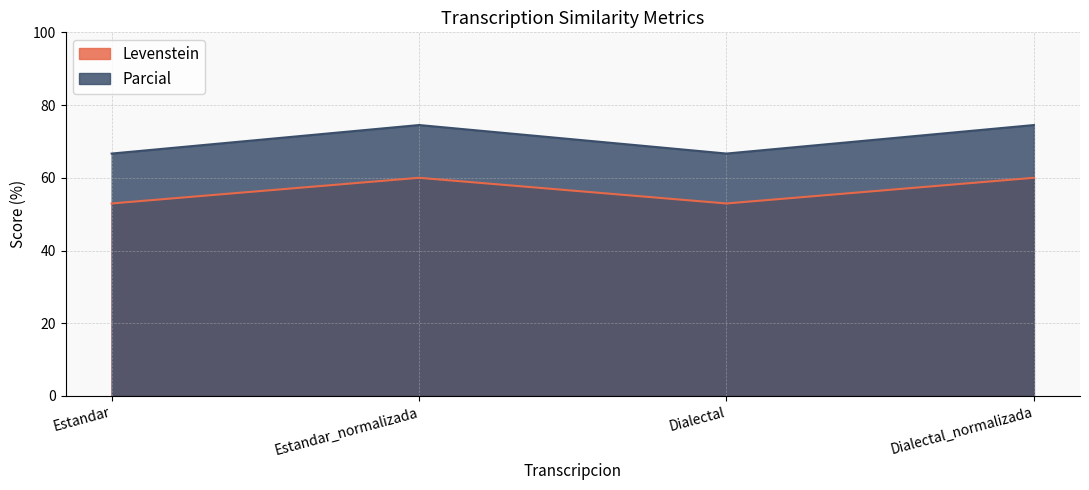

Reading left to right, what are all the values shown in this chart?

Levenstein: Estandar=52.9	Estandar_normalizada=60.0	Dialectal=52.9	Dialectal_normalizada=60.0
Parcial: Estandar=66.7	Estandar_normalizada=74.5	Dialectal=66.7	Dialectal_normalizada=74.5